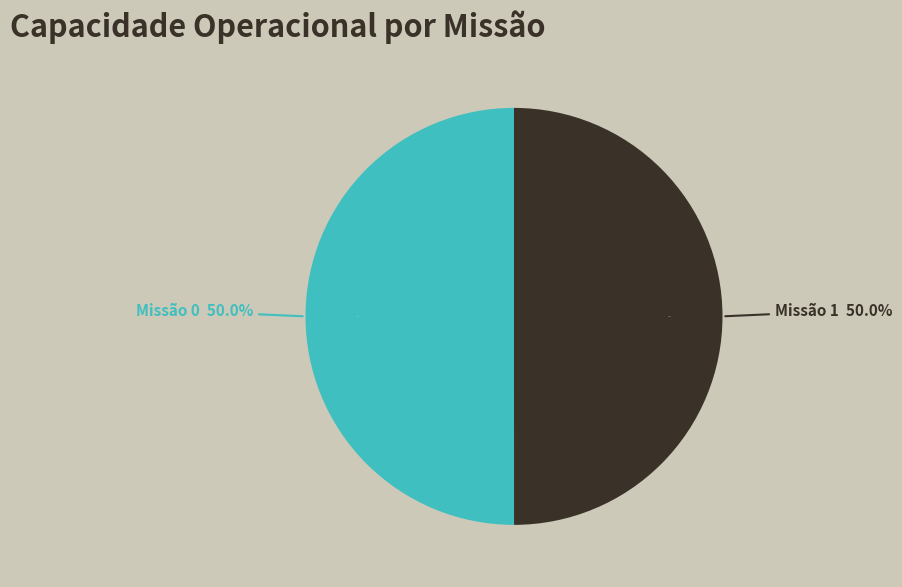

Count the number of slices in the pie.

2